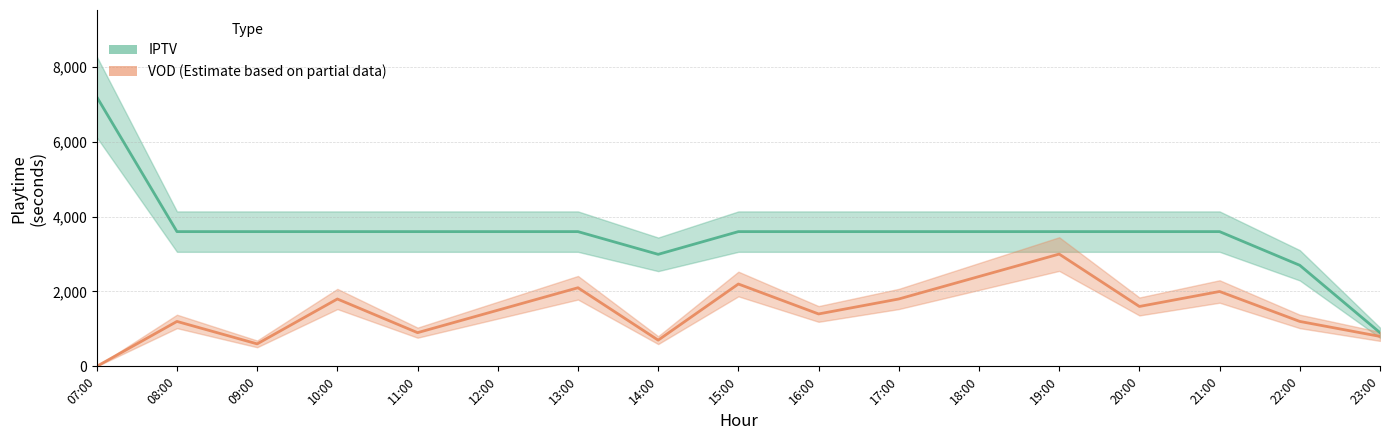

At which category is the sum across all series the highest?

07:00